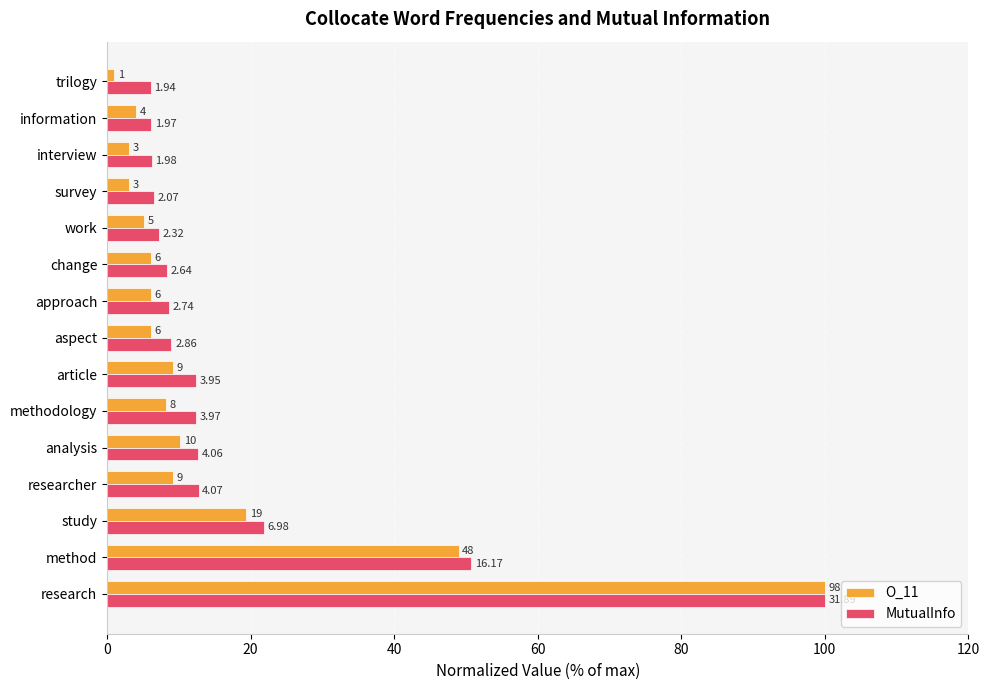

What is the sum of all MutualInfo values?

281.0